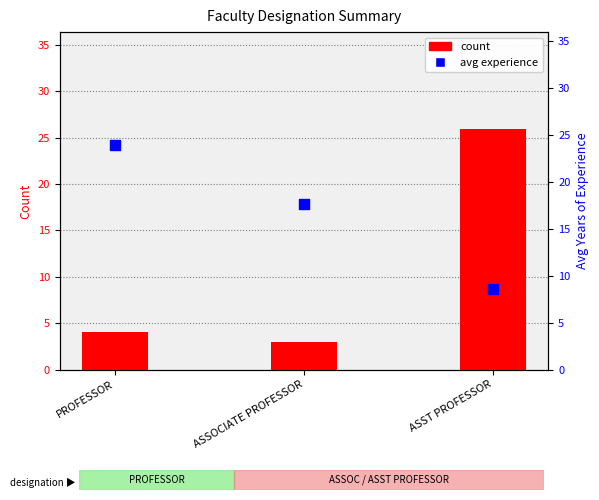

Which series has the largest total across all categories?

avg experience